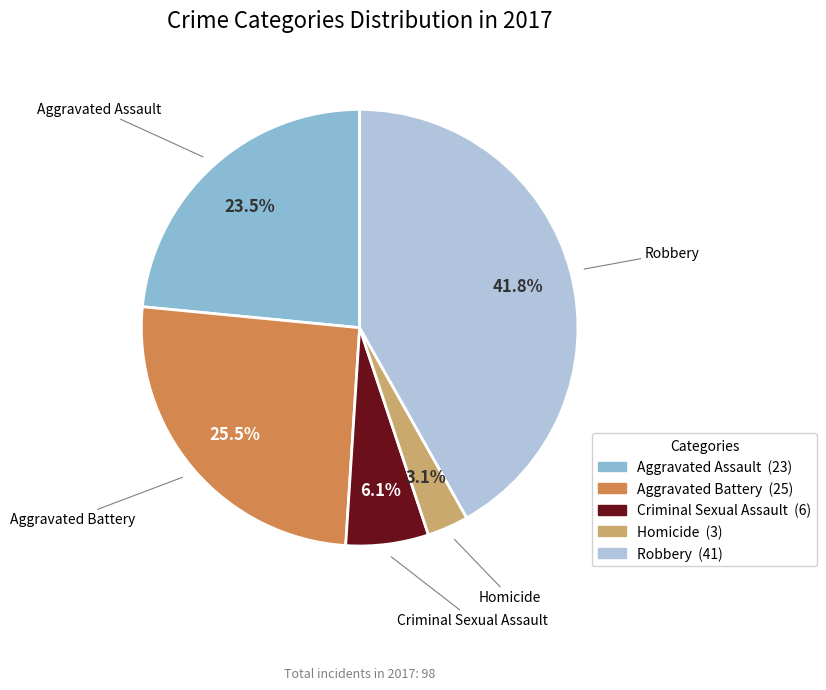

Approximately how many times larger is the value at Aggravated Battery compared to Criminal Sexual Assault?

4.2